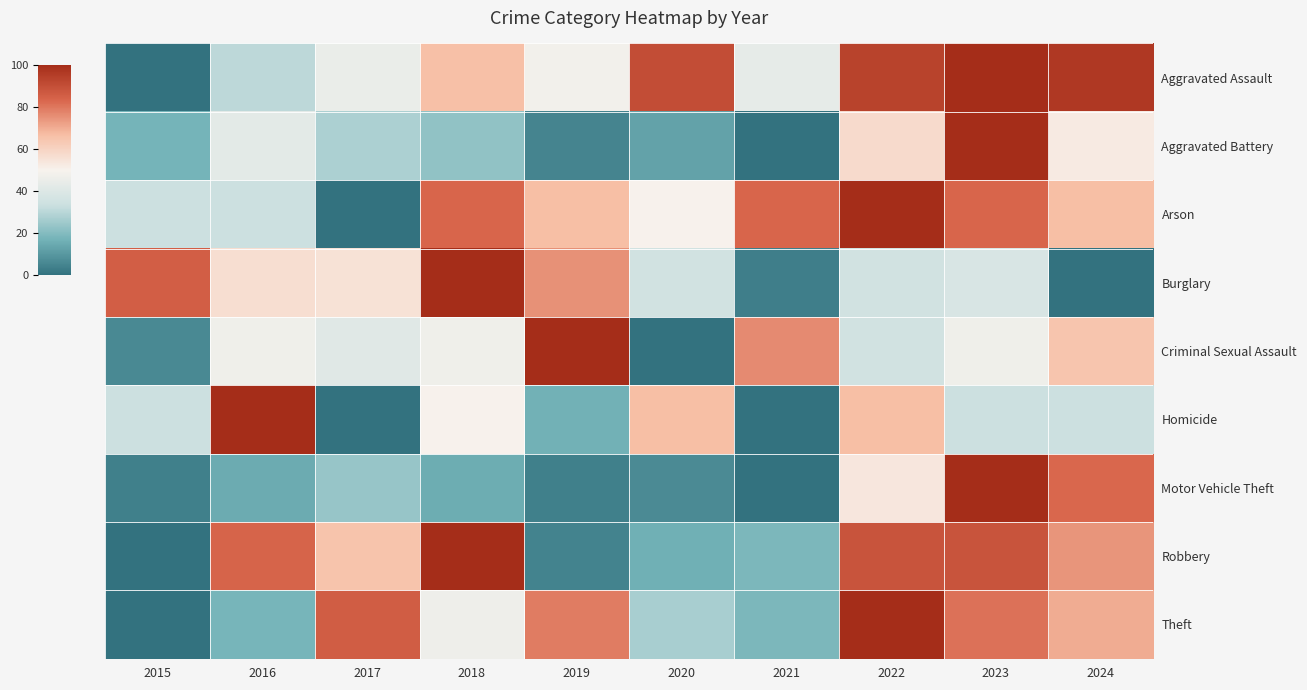

How many data points does each series have?

10